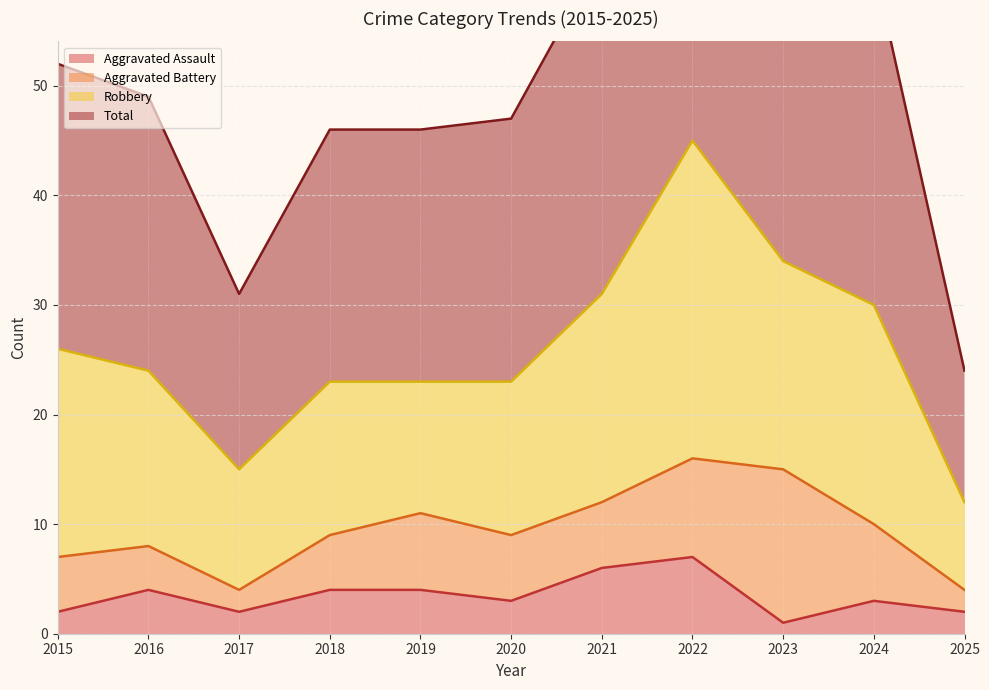

Is the value of Aggravated Assault at 2025 greater than the value of Total at 2022?

No